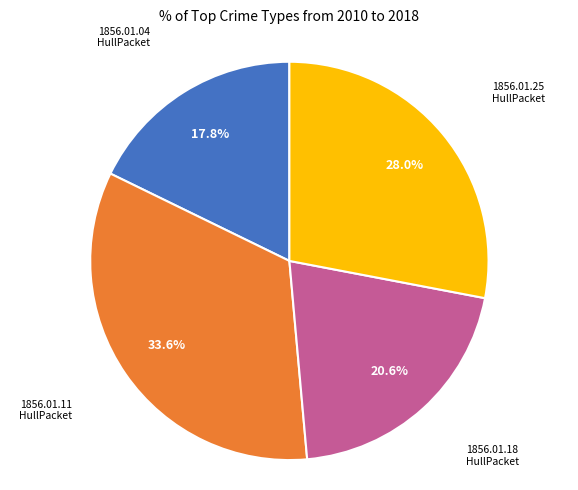

Is there a majority slice in this chart?

No